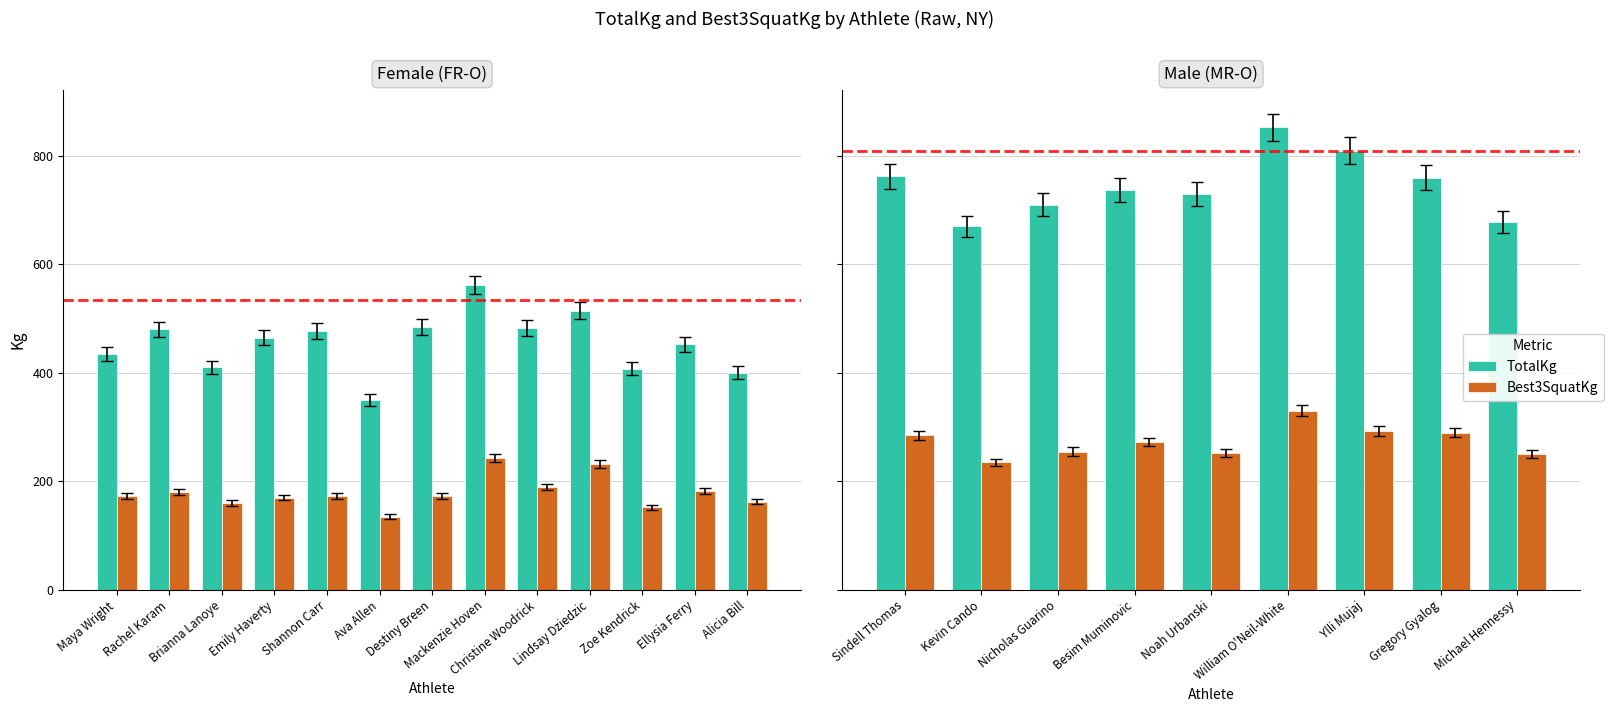

How many data points does each series have?

9